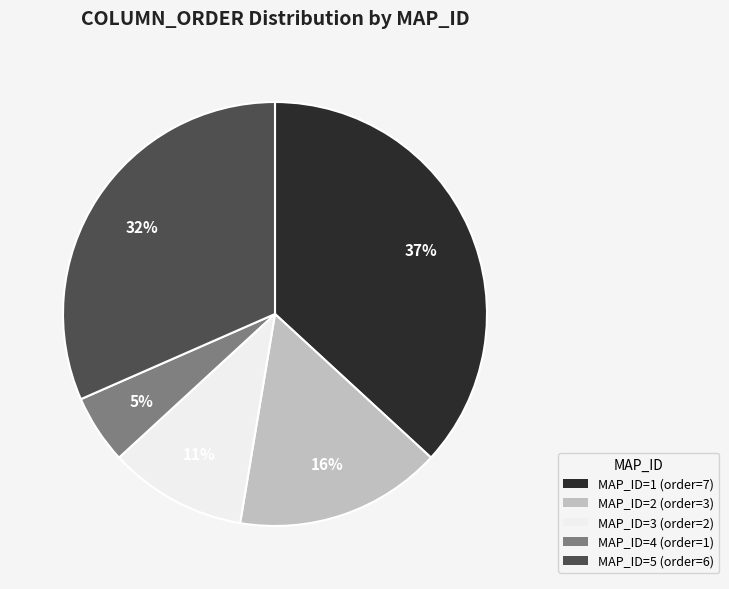

Combined, do MAP_ID=5 (order=6) and MAP_ID=2 (order=3) account for over 50%?

No